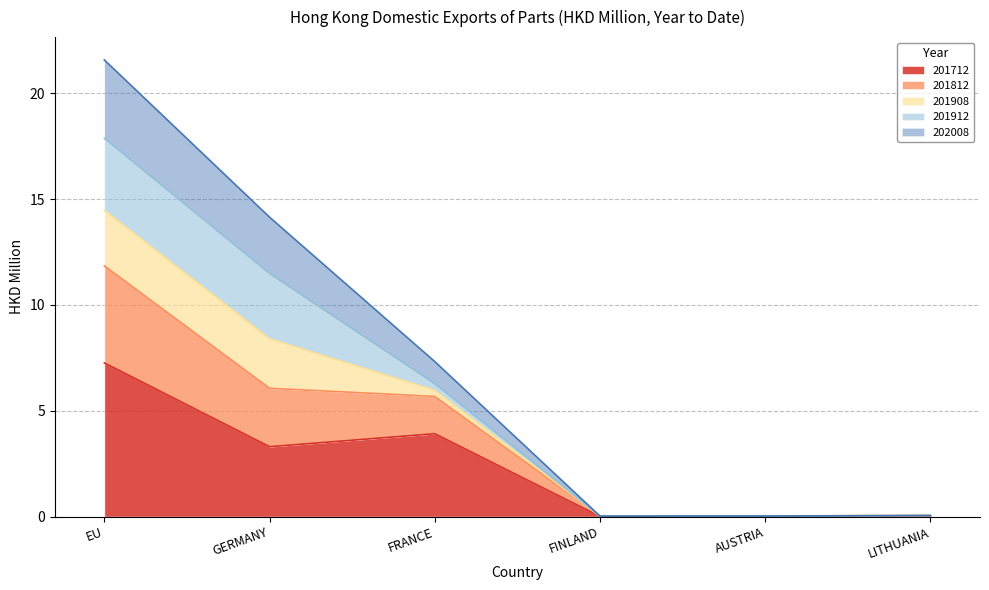

True or false: 201812 has more than 1 points higher than both neighbors.

False